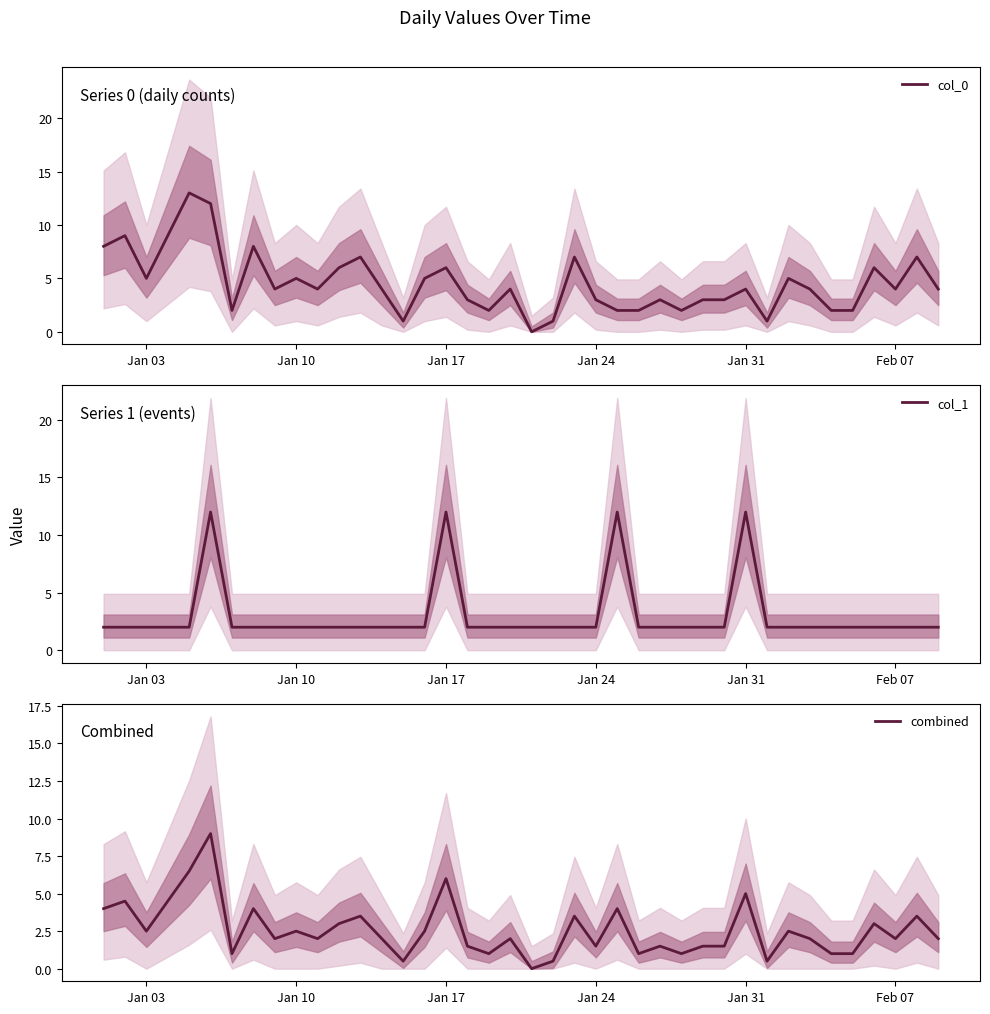

What is the highest value of the col_1 series?

12